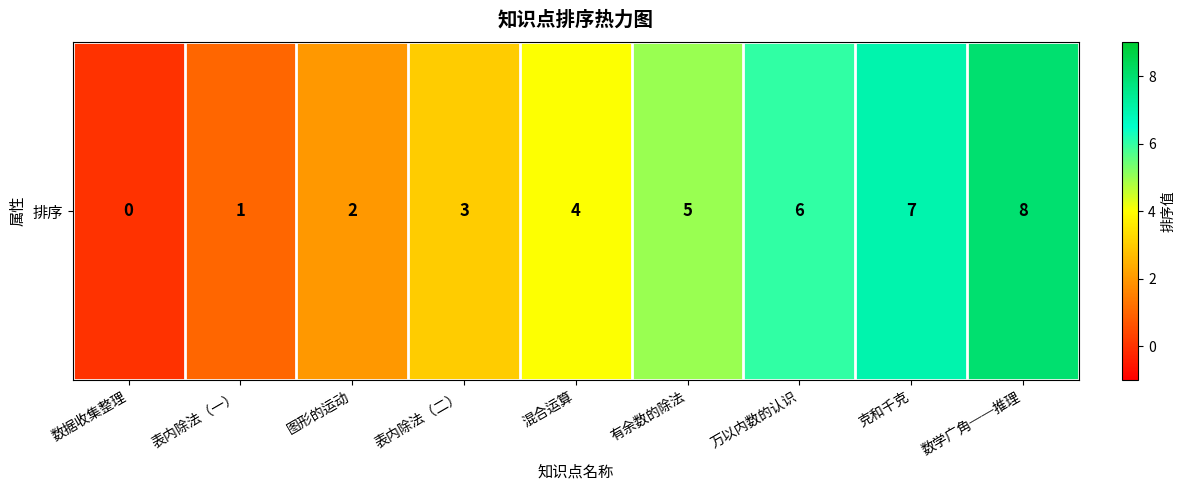

What is the ratio of the value at 克和千克 to the value at 图形的运动?

3.5